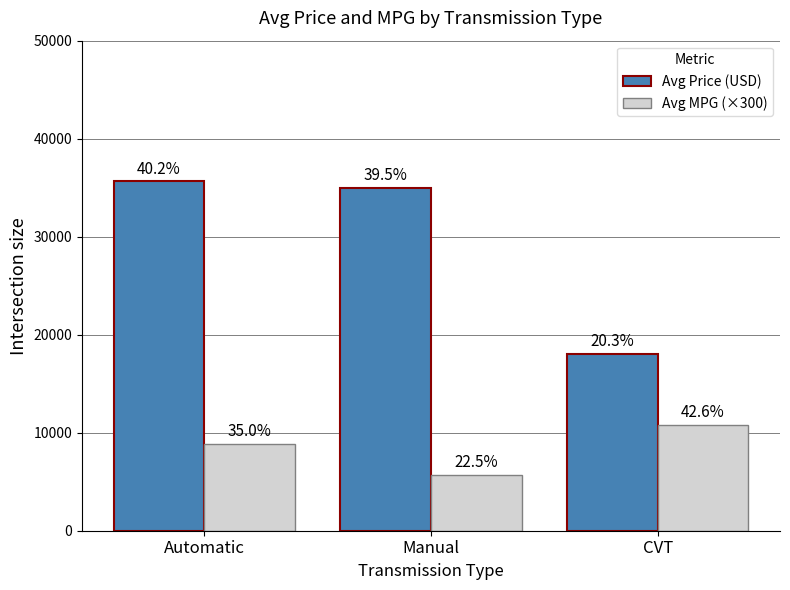

The Avg MPG (×300) series shows 8880 at Automatic. True or false?

True